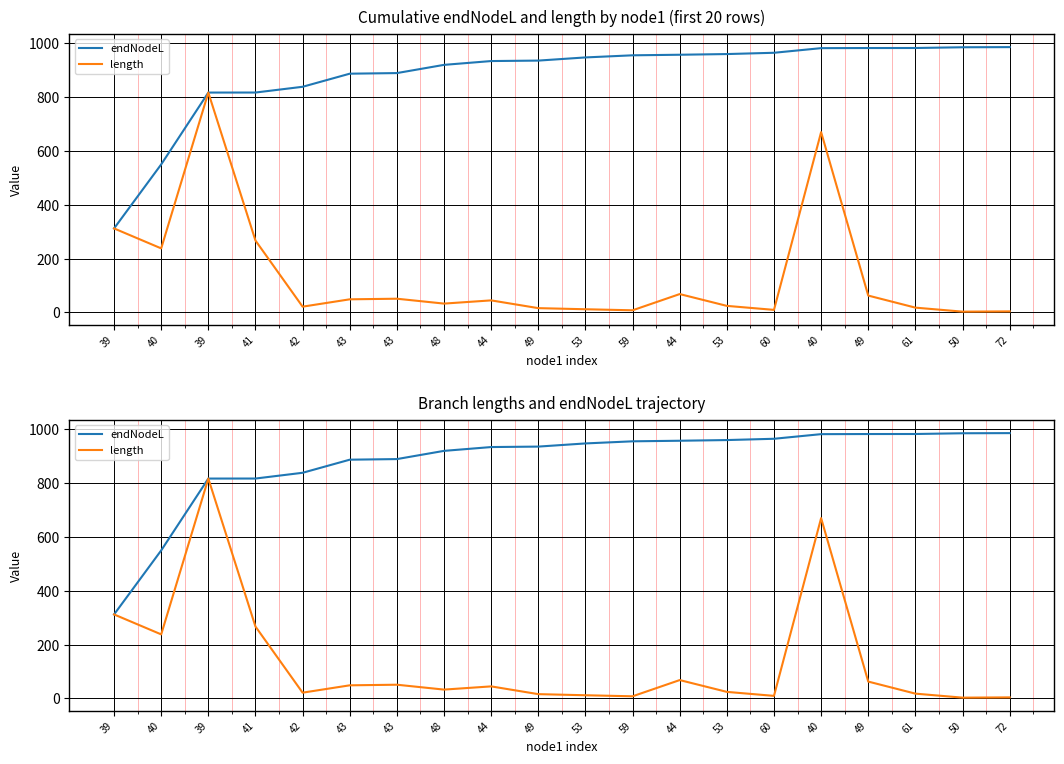

At how many categories does at least one series exceed 128?

20